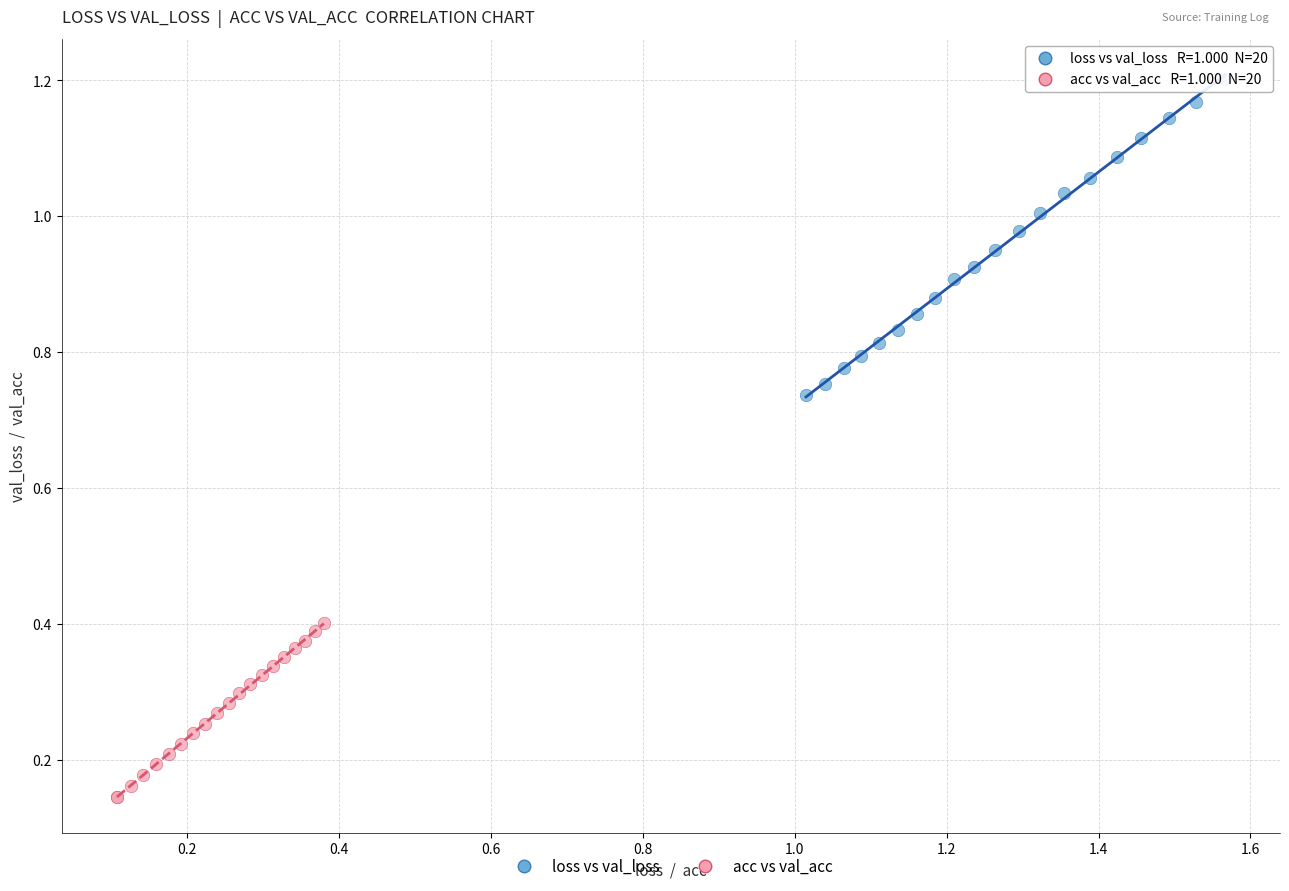

Which series has the widest spread of Y values?

loss vs val_loss